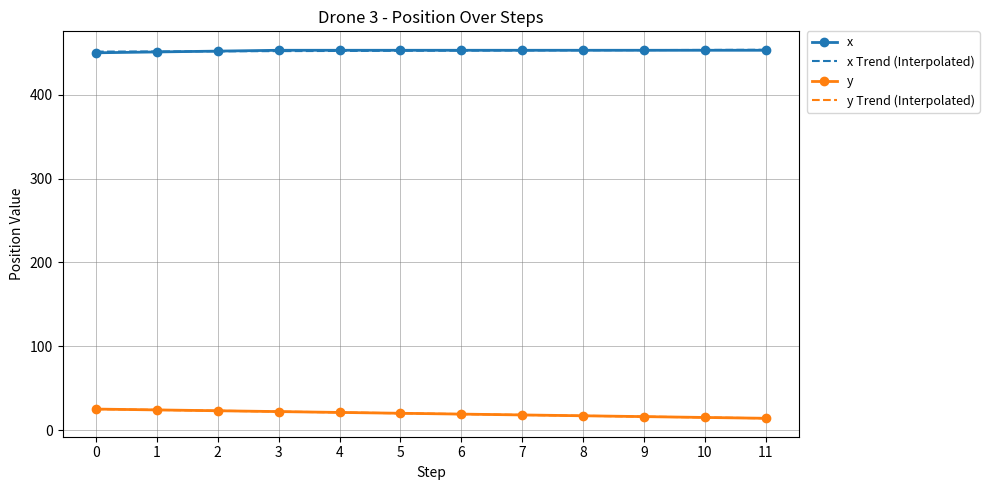

At how many categories does at least one series exceed 131?

12